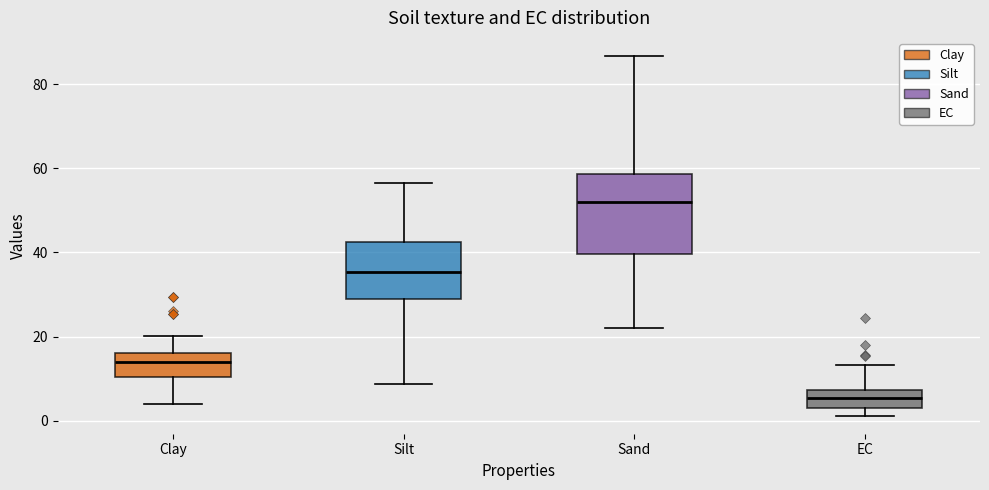

Reading left to right, read every box against the y-axis: the position of its median line, the range the box covers, and the ends of its whiskers. The values are not printed on the chart, so give them approximately, as read against the axis.

Clay: median 14, box 10 to 16, whiskers 4 to 20
Silt: median 36, box 28 to 42, whiskers 8 to 56
Sand: median 52, box 40 to 58, whiskers 22 to 86
EC: median 6, box 2 to 8, whiskers 2 (just below the box's lower edge) to 14